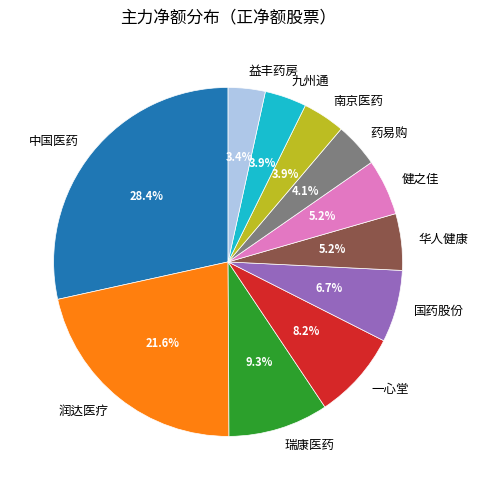

To the nearest percent, what portion does 健之佳 represent?

5%